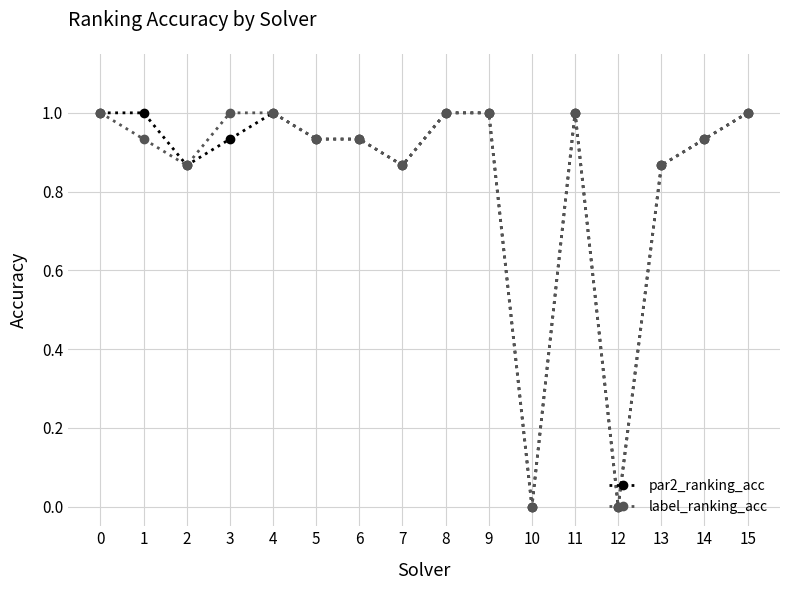

What is the value of the label_ranking_acc point at the 9th from the left?

1.0